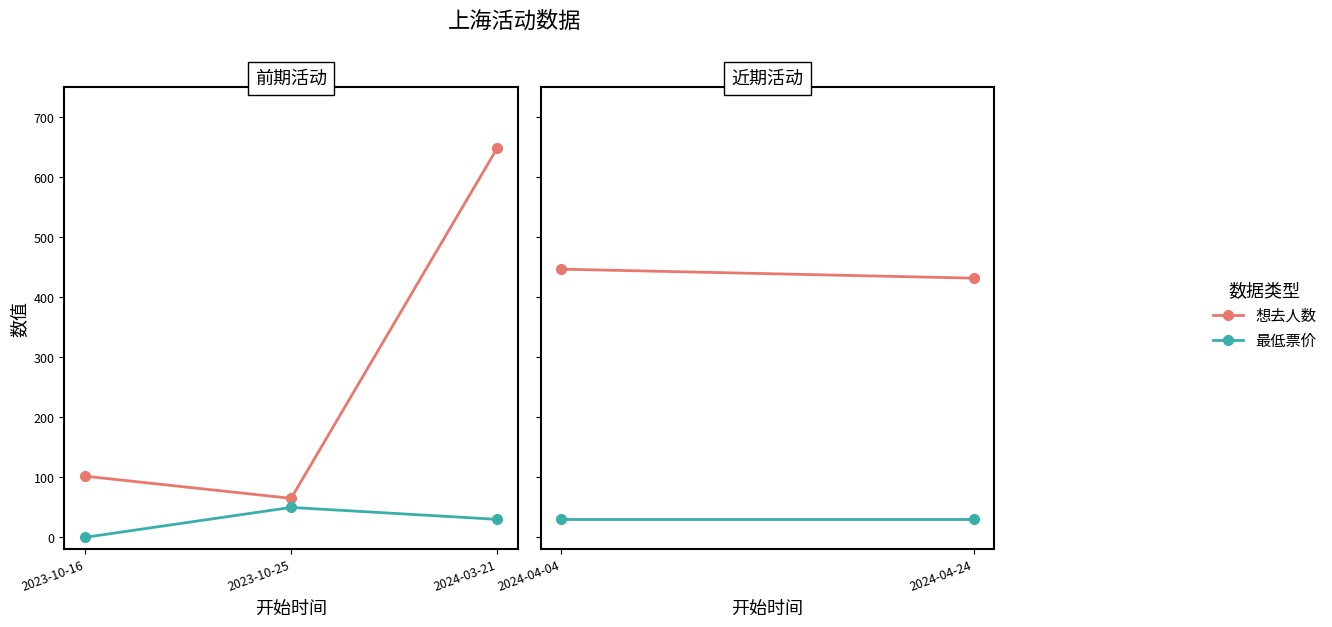

Reading left to right, extract all data points from this chart.

想去人数: 2023-10-16=102.0	2023-10-25=65.0	2024-03-21=649.0
最低票价: 2023-10-16=0.0	2023-10-25=49.9	2024-03-21=30.0